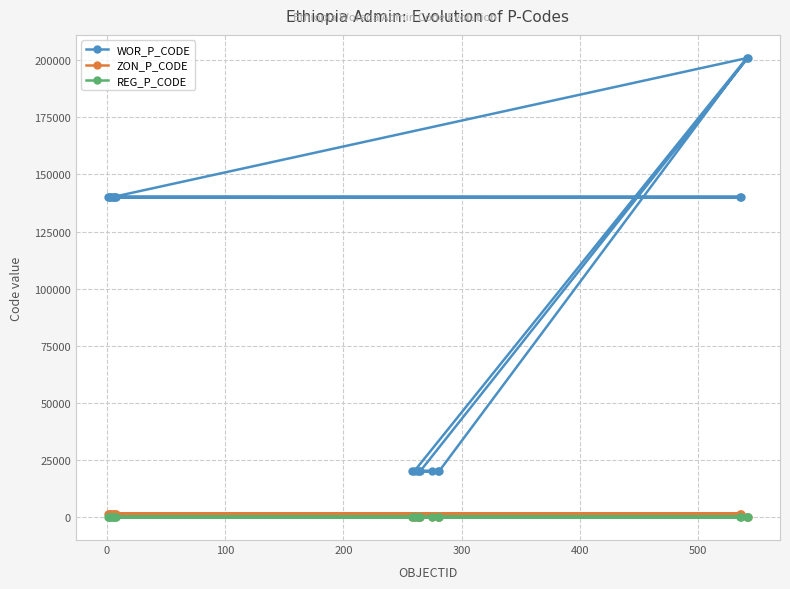

Which series has the largest total across all categories?

WOR_P_CODE